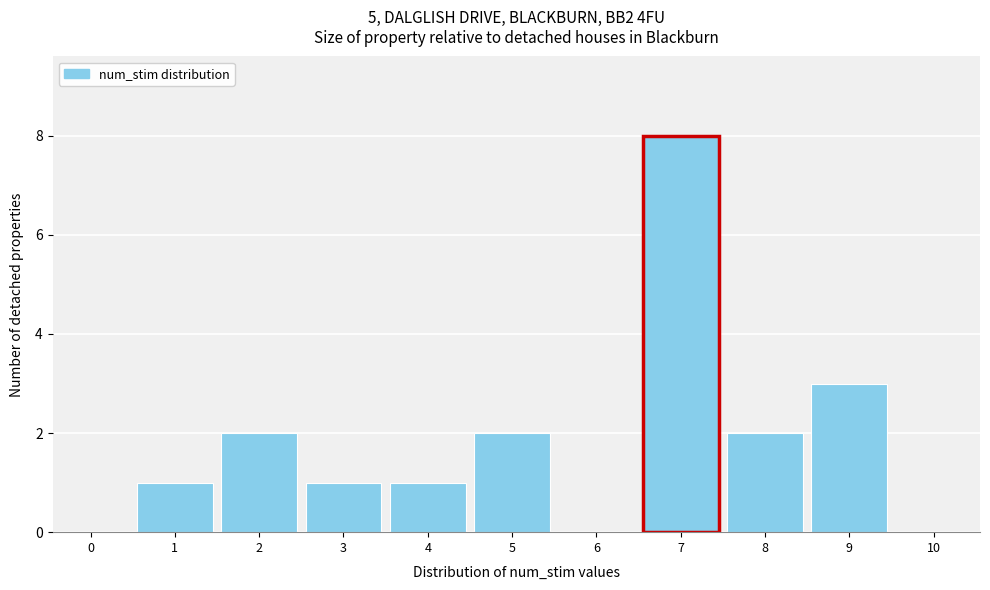

Reading left to right, extract all data points from this chart.

0=0	1=1	2=2	3=1	4=1	5=2	6=0	7=8	8=2	9=3	10=0